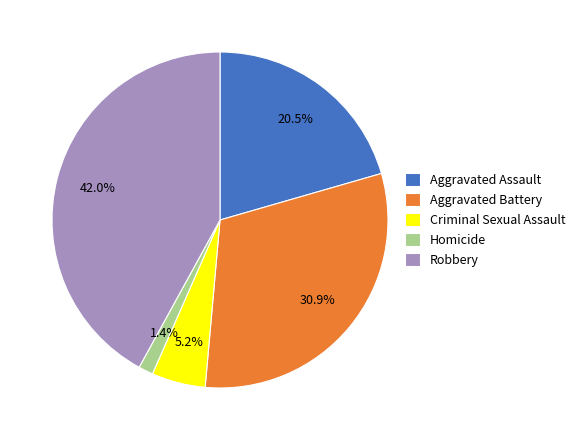

What percentage do Homicide and Aggravated Battery together represent?

32.3%